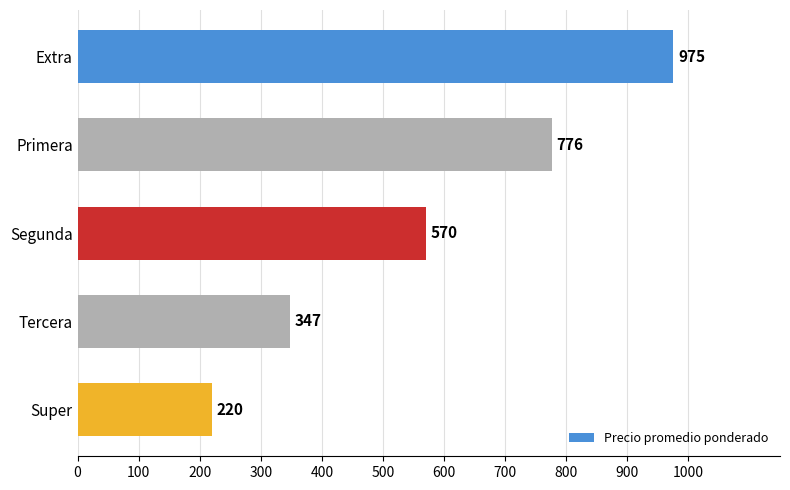

Reading top to bottom, extract all data points from this chart.

975	776	570	347	220